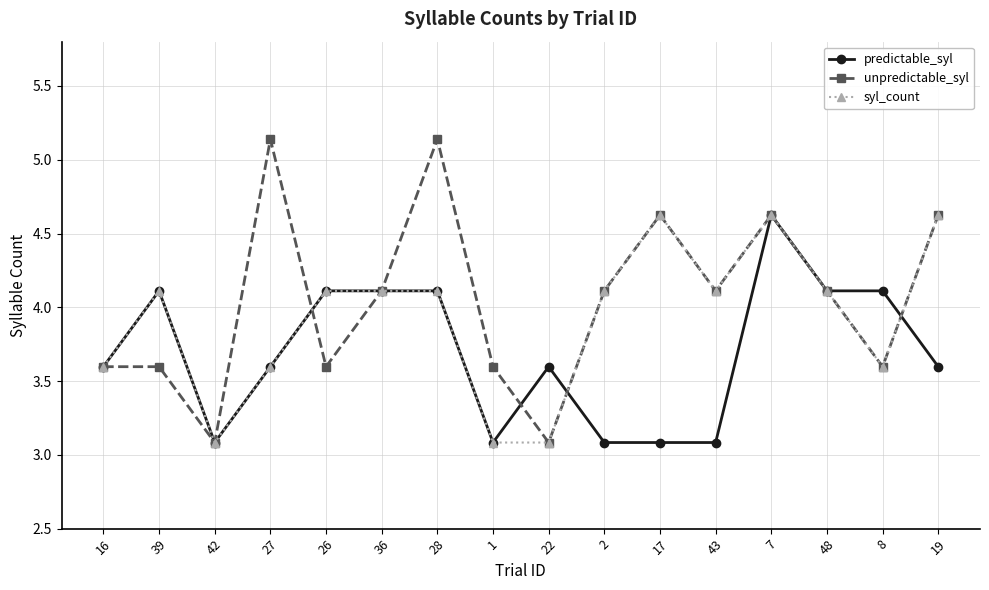

What is the value of the syl_count point at the 15th from the left?

3.6